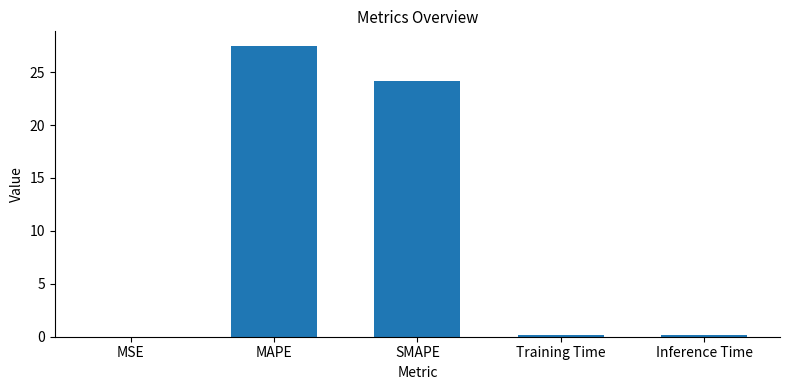

Between MAPE and Training Time, which is larger?

MAPE